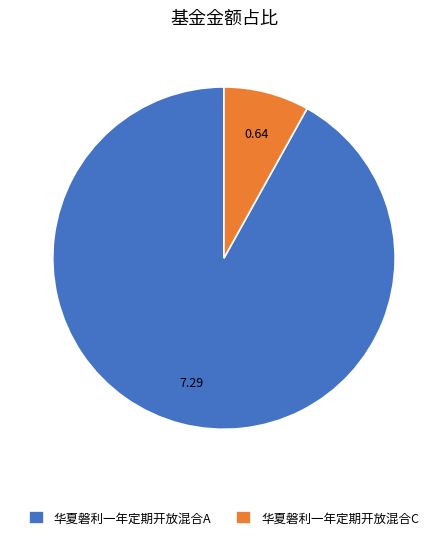

Rank the categories by value from highest to lowest.

华夏磐利一年定期开放混合A, 华夏磐利一年定期开放混合C